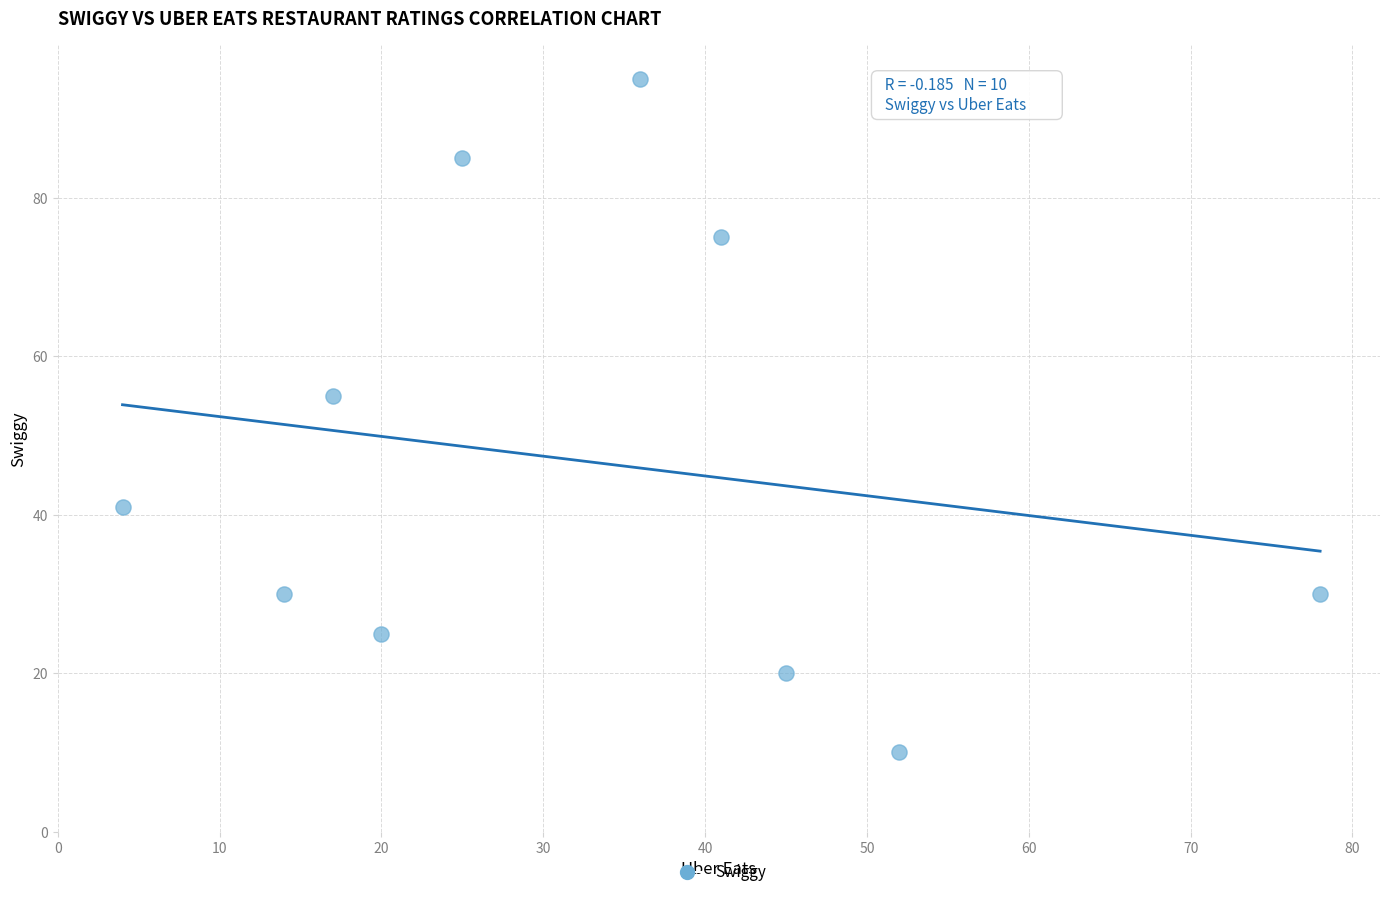

What is the average Y value?

47